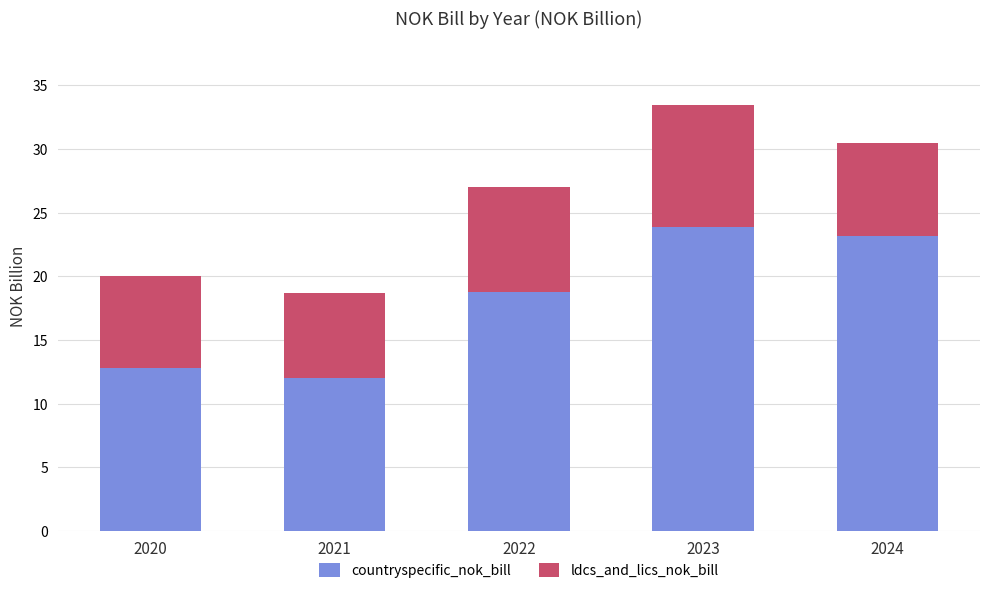

What is the total value across all series at 2023?

33.5